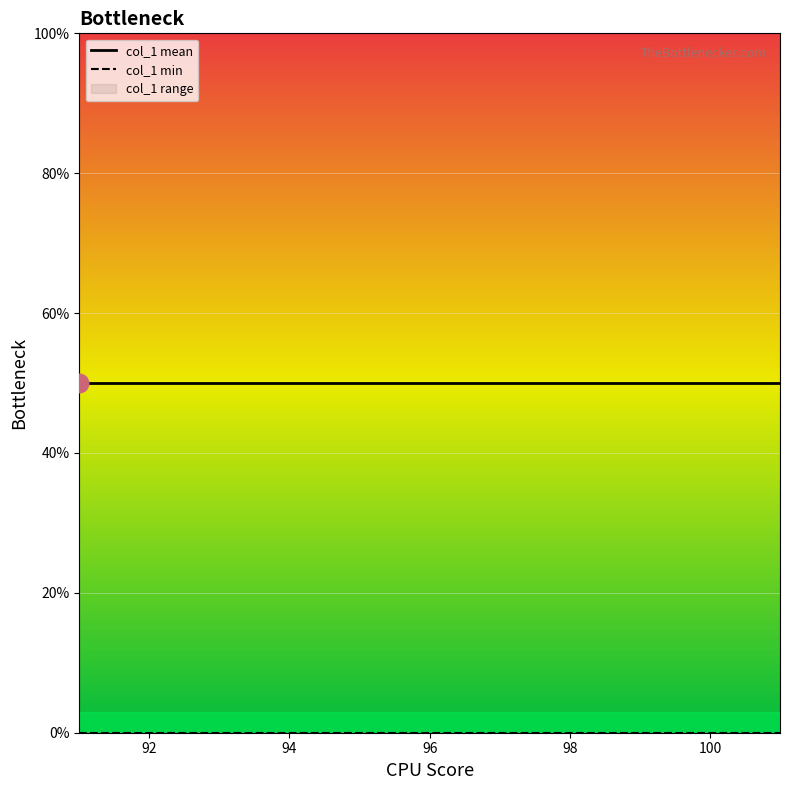

What is the total value across all series at 94?

50